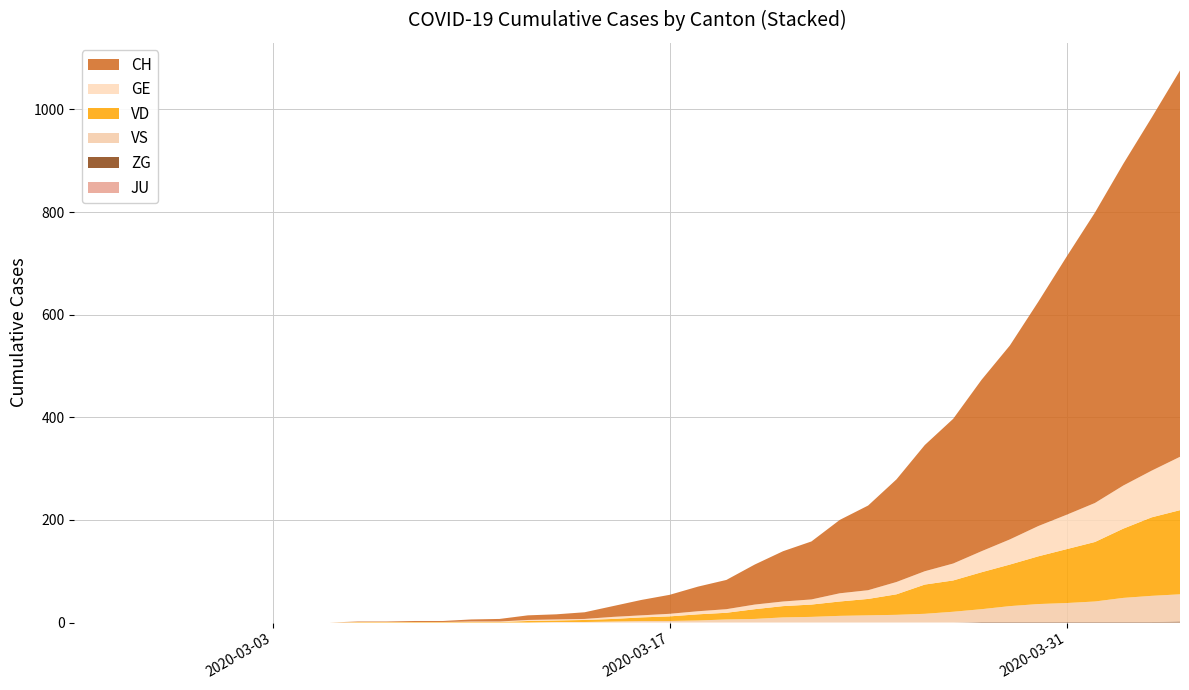

Reading left to right, transcribe all the data shown in this chart.

GE: 0	0	0	0	0	0	0	0	0	0	0	0	0	0	1	1	2	2	2	4	4	5	6	7	9	9	10	16	17	24	26	33	41	49	59	67	76	84	91	104
VD: 0	0	0	0	0	0	0	0	0	0	1	1	1	1	1	1	3	3	4	5	7	9	12	13	19	22	24	28	32	40	57	61	72	81	93	105	116	135	153	164
VS: 0	0	0	0	0	0	0	0	0	0	0	0	0	0	0	0	0	1	1	2	3	3	4	6	7	10	11	13	14	15	17	21	25	31	35	37	40	47	51	53
ZG: 0	0	0	0	0	0	0	0	0	0	0	0	0	0	0	0	0	0	0	0	0	0	0	0	0	0	0	0	0	0	0	0	1	1	1	1	1	1	1	2
JU: 0	0	0	0	0	0	0	0	0	0	0	0	0	0	0	0	0	0	0	0	0	0	0	0	0	0	0	0	0	0	0	0	0	0	0	0	0	0	0	0
CH: 0	0	0	0	0	0	0	0	0	0	1	1	2	2	4	5	9	10	13	21	30	37	48	57	78	98	113	143	165	200	246	282	334	378	437	503	566	627	688	753